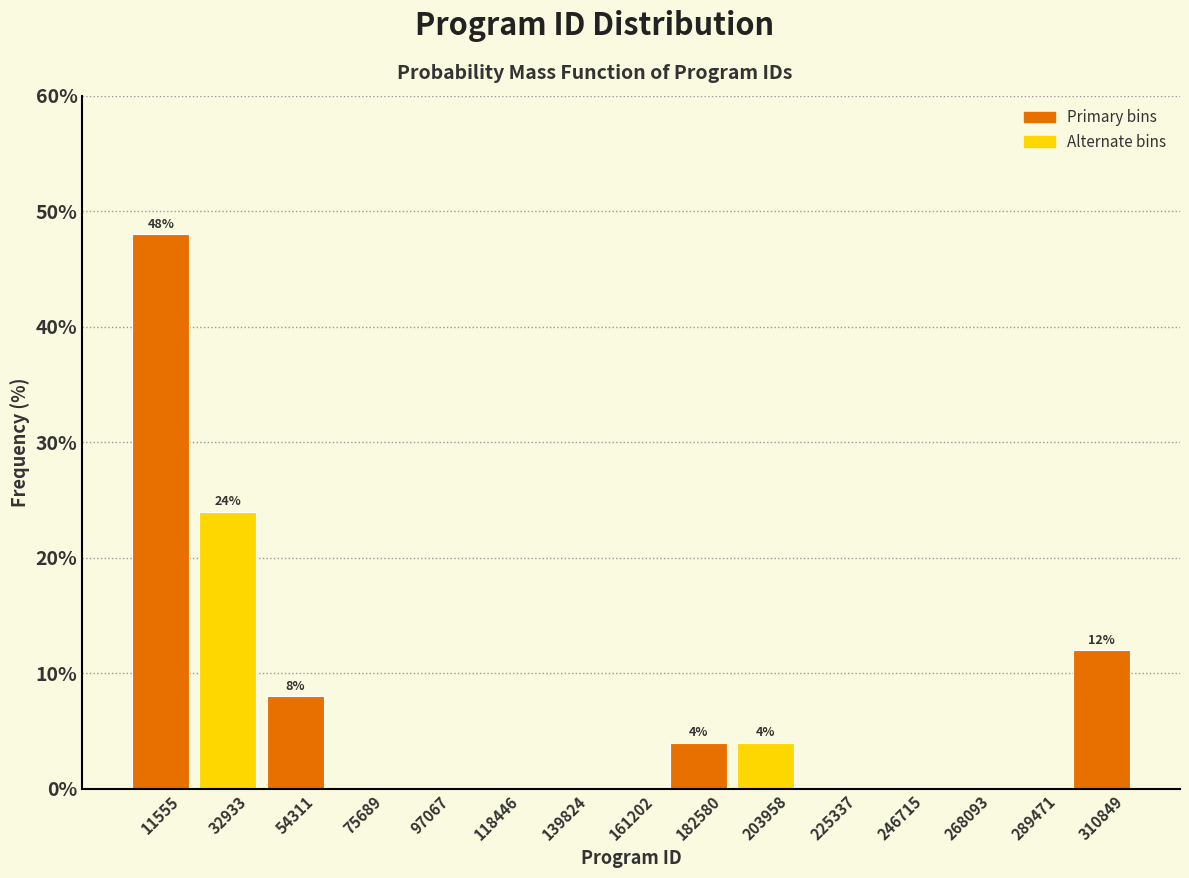

Which range on the x-axis has the tallest bar?

0 to 20000